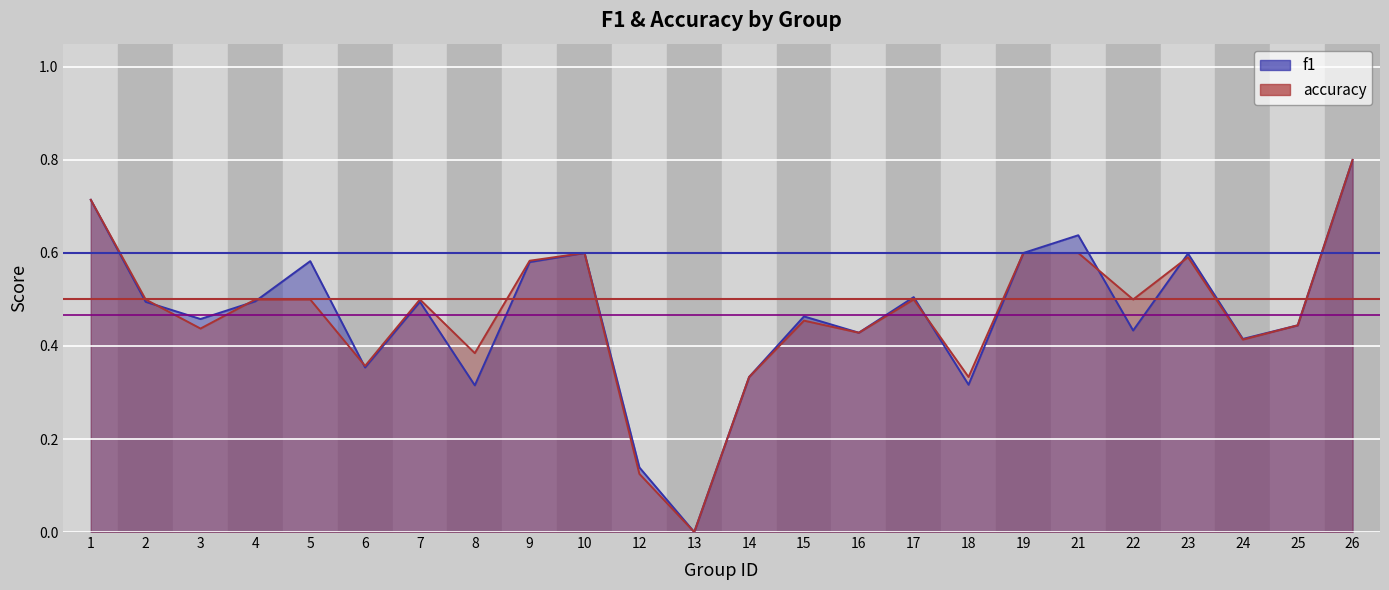

At which category is the sum across all series the highest?

26